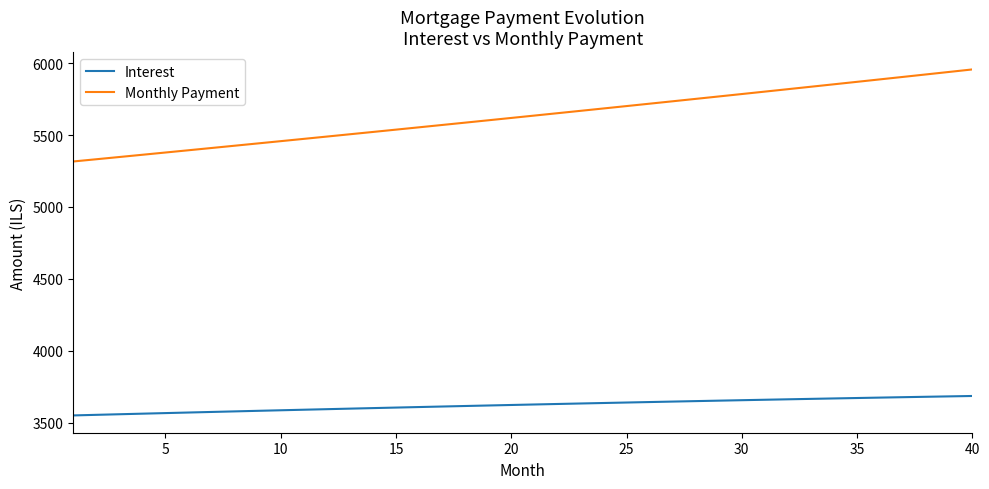

Count the number of categories in the chart.

40